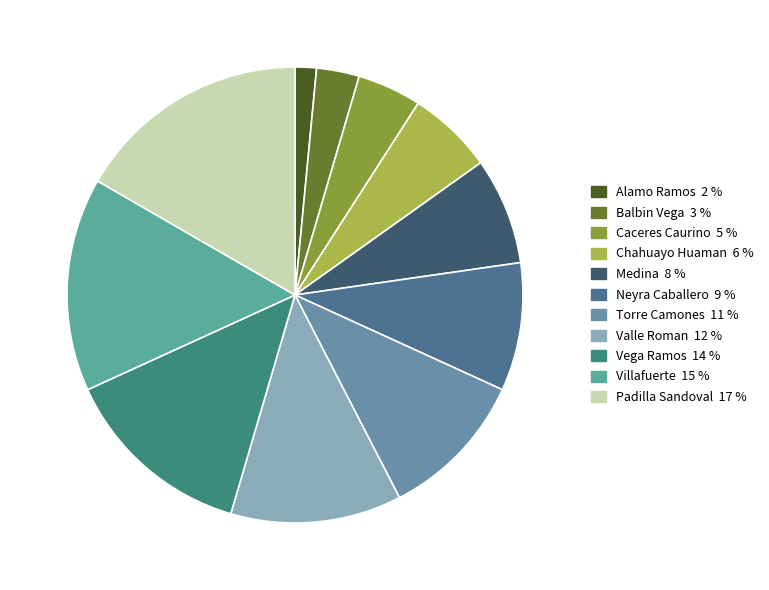

Count the number of slices in the pie.

11